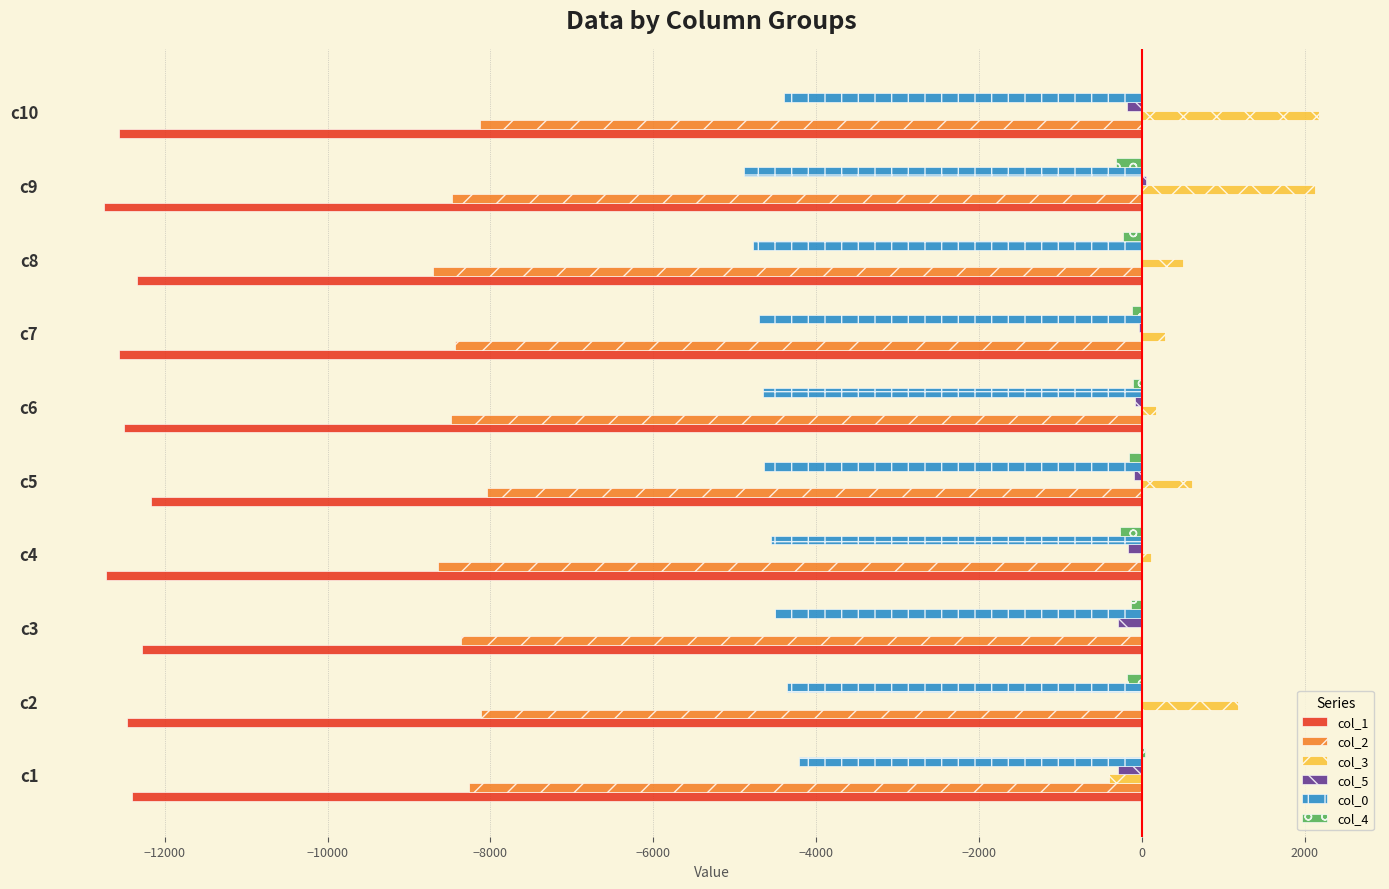

Is the value of col_0 at c3 greater than the value of col_3 at c5?

No